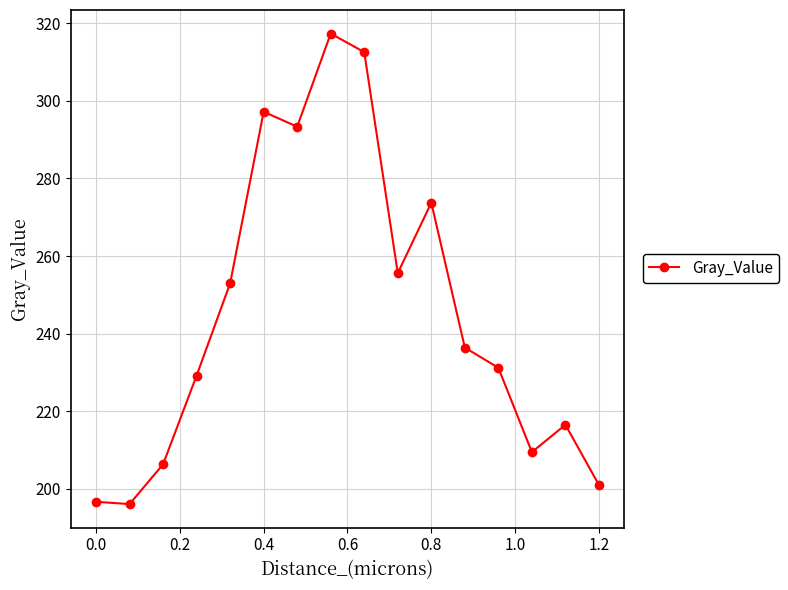

How many points are higher than both their immediate neighbors (excluding endpoints)?

4